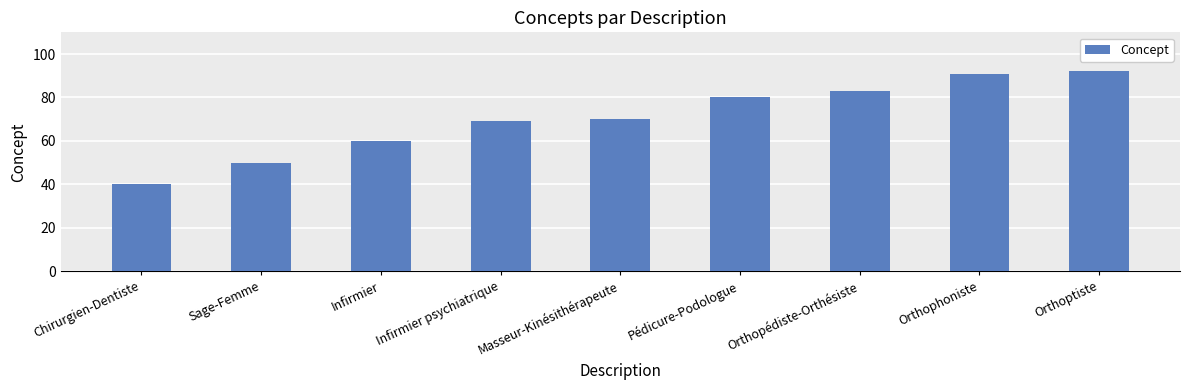

Between Chirurgien-Dentiste and Pédicure-Podologue, which is larger?

Pédicure-Podologue